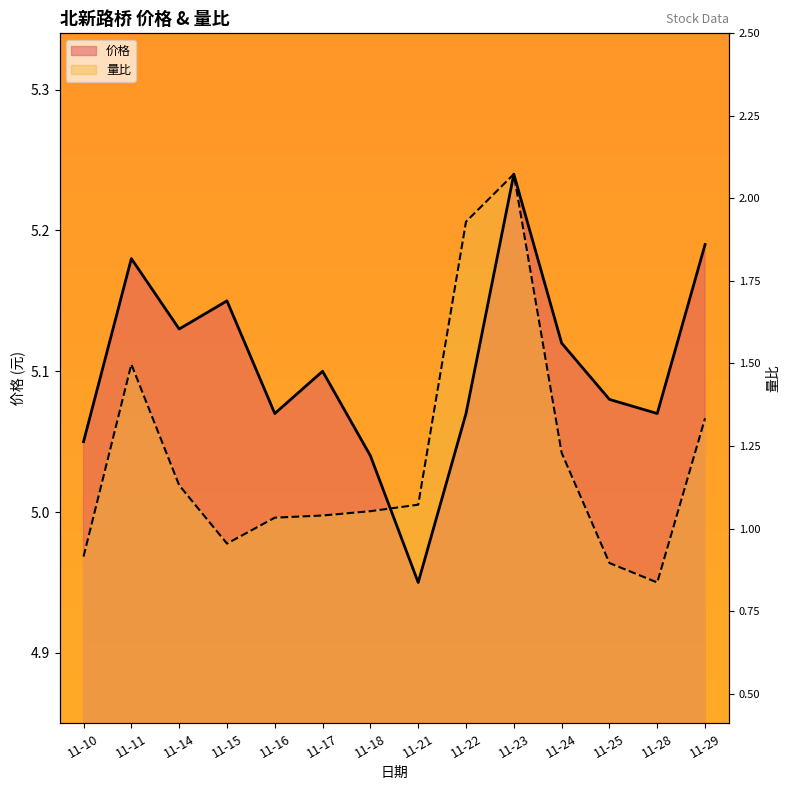

The value of 价格 at 11-16 is 8.3. True or false?

False